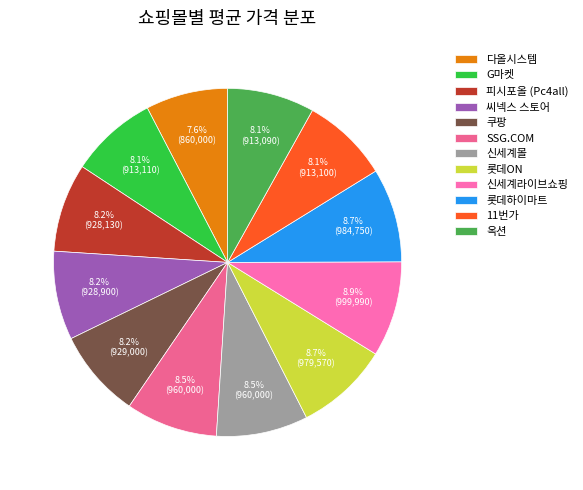

Which category has the biggest portion of the pie?

신세계라이브쇼핑